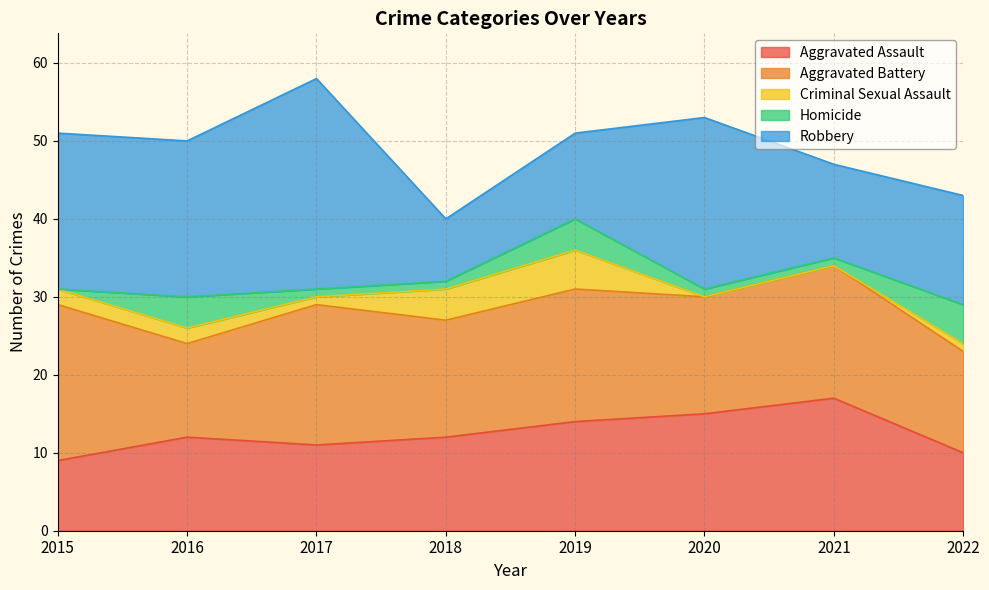

Reading left to right, extract all data points from this chart.

Aggravated Assault: 9	12	11	12	14	15	17	10
Aggravated Battery: 20	12	18	15	17	15	17	13
Criminal Sexual Assault: 2	2	1	4	5	0	0	1
Homicide: 0	4	1	1	4	1	1	5
Robbery: 20	20	27	8	11	22	12	14